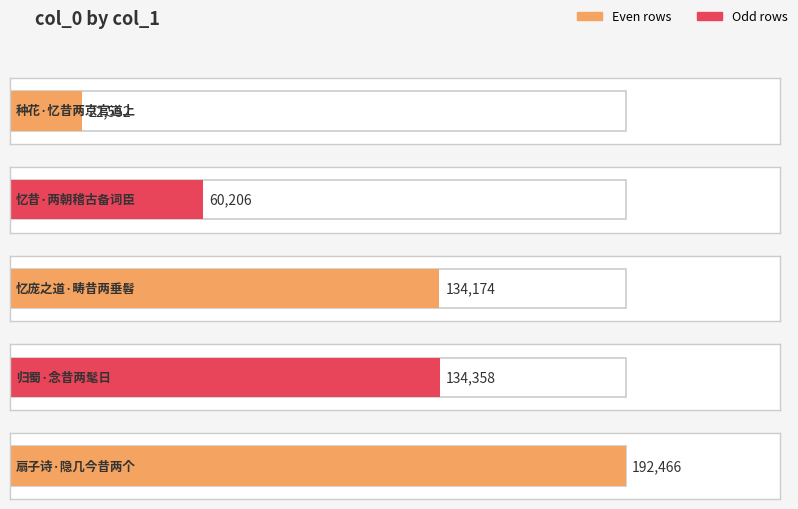

The value at 忆昔·两朝稽古备词臣 is 60206. True or false?

True